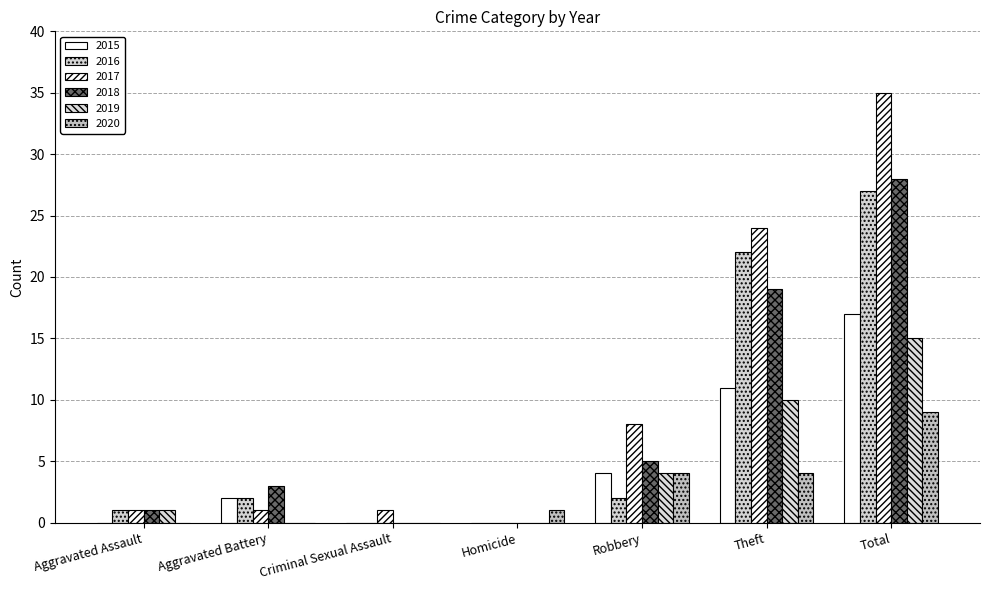

How many groups of bars are there?

7